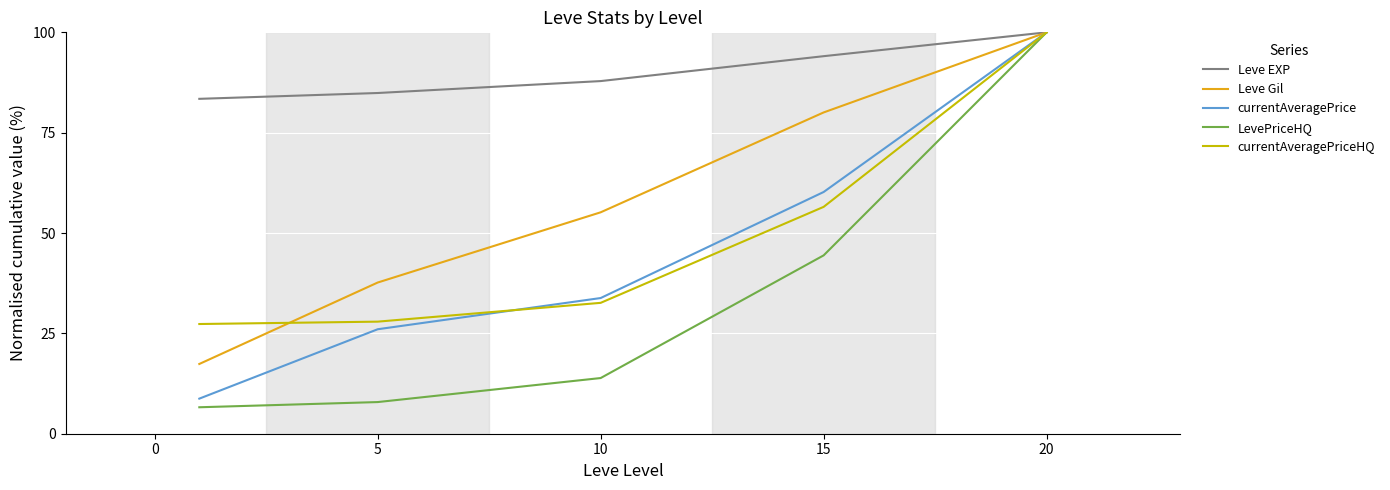

What is the smallest value displayed?

6.6